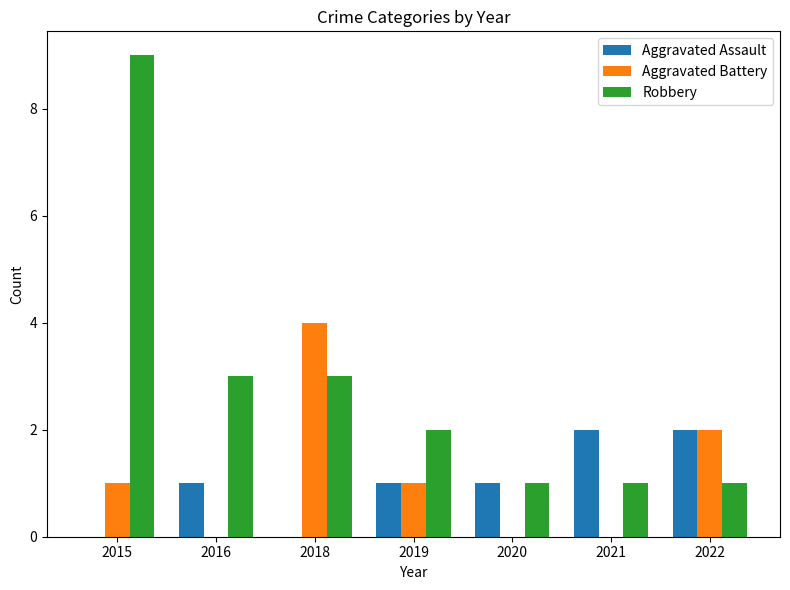

How many Aggravated Battery values are between 0 and 2?

6